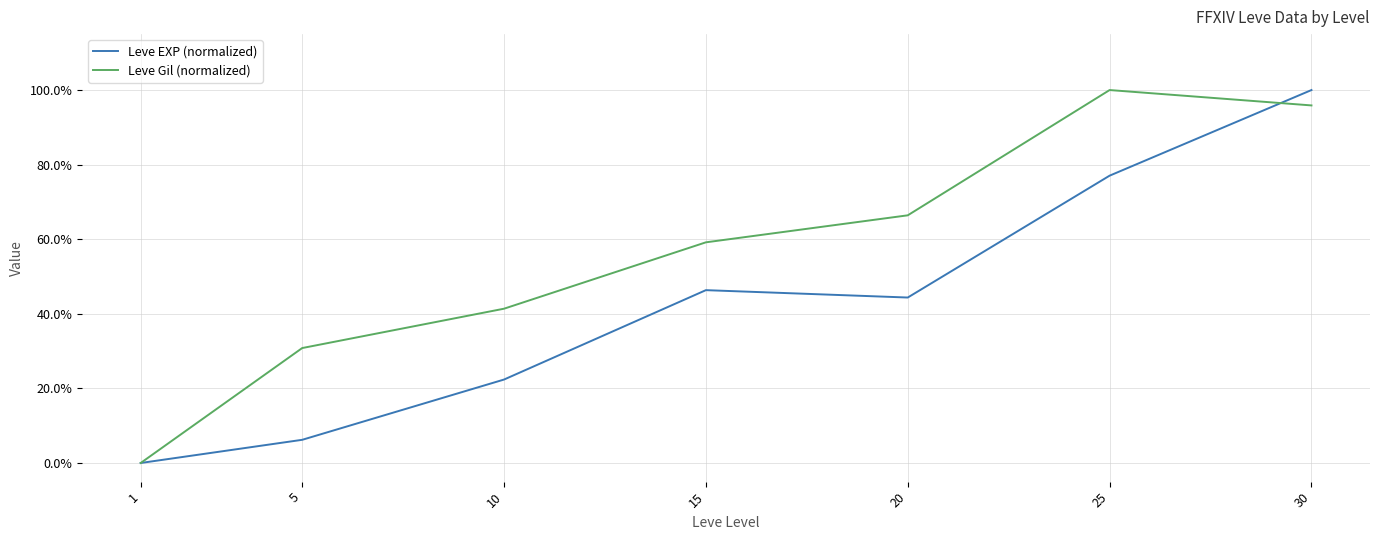

In Leve EXP (normalized), how many points are higher than both neighbors (excluding endpoints)?

1